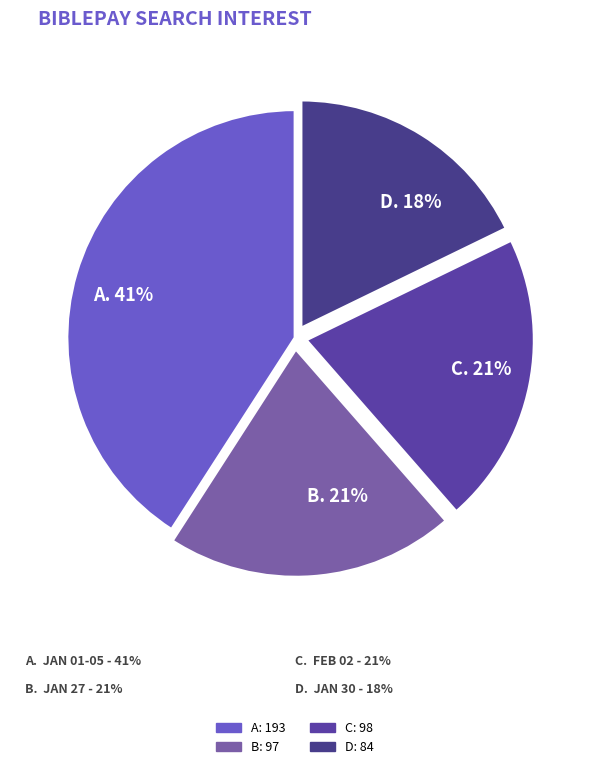

Count the number of slices in the pie.

4